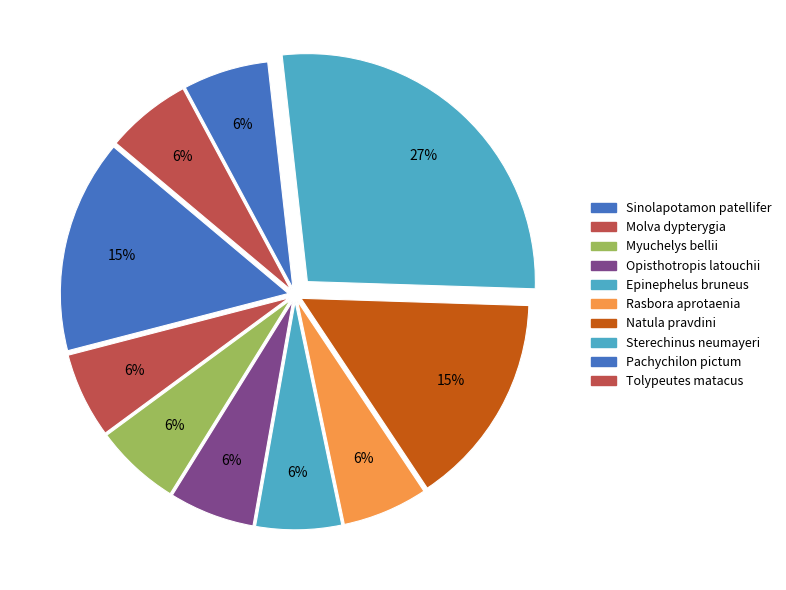

What percentage is the Epinephelus bruneus slice, to the nearest percent?

6%